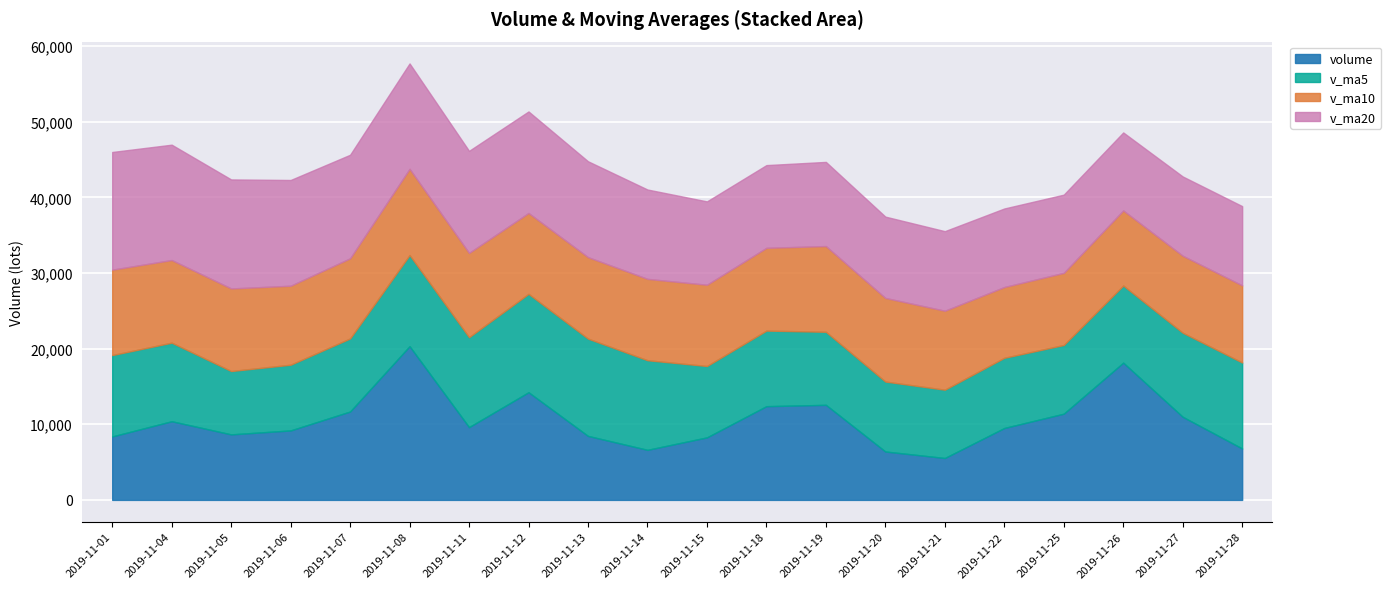

True or false: volume and v_ma5 cross at least once.

True